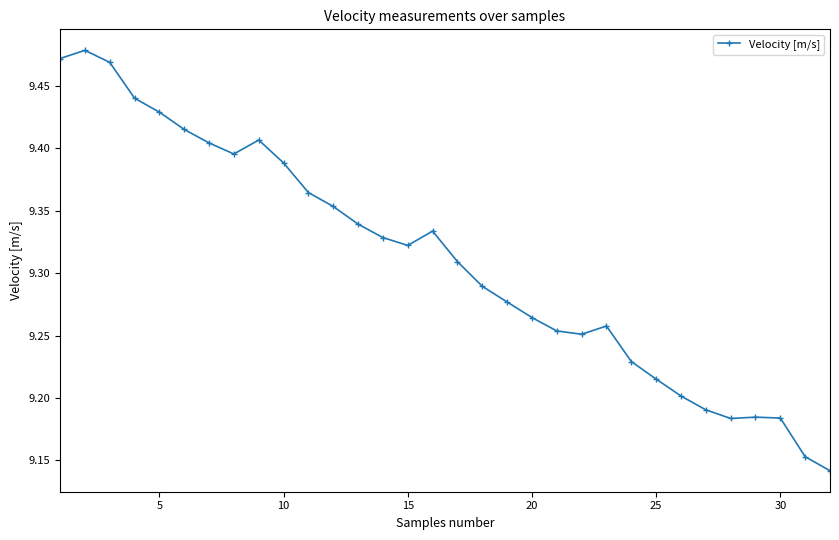

What is the difference between the maximum and minimum values?

0.3